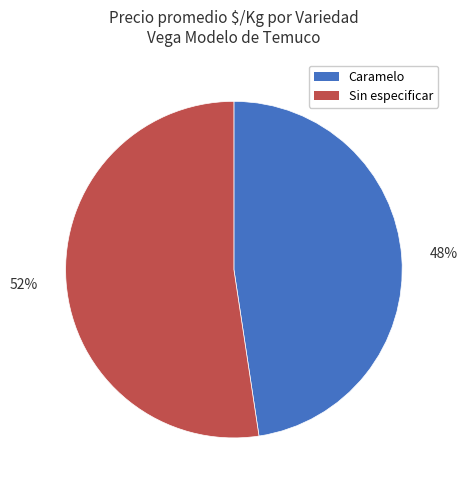

To the nearest percent, what percentage of the pie is Sin especificar?

52%